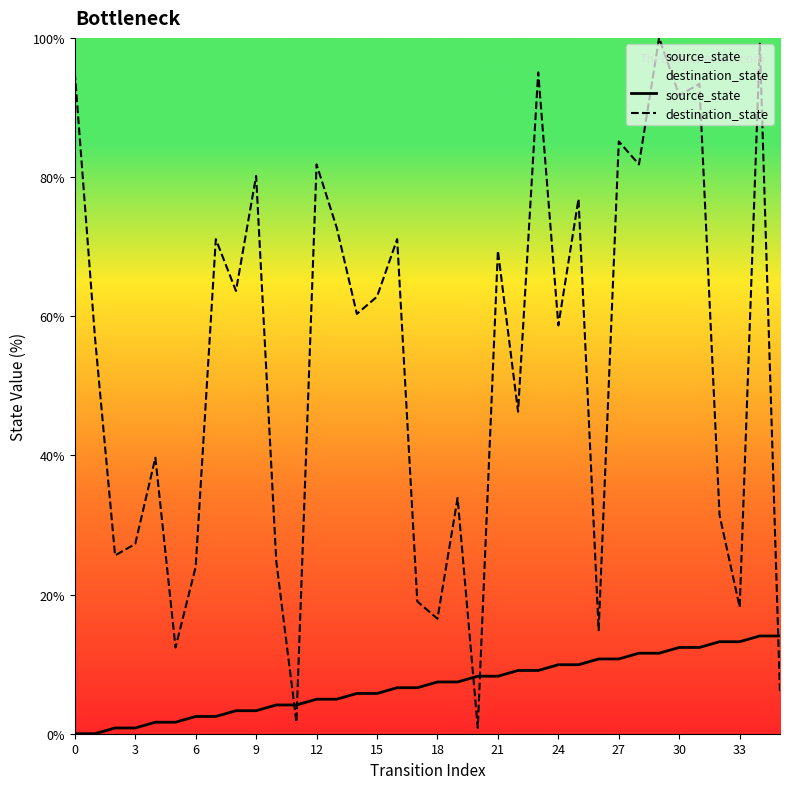

What is the total value across all series at 25?

86.8